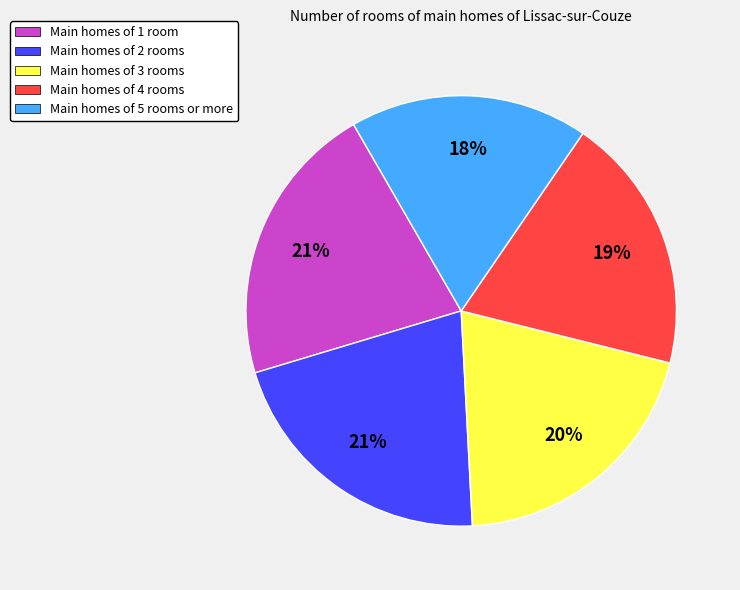

Do Main homes of 5 rooms or more and Main homes of 2 rooms together represent more than half of the pie?

No